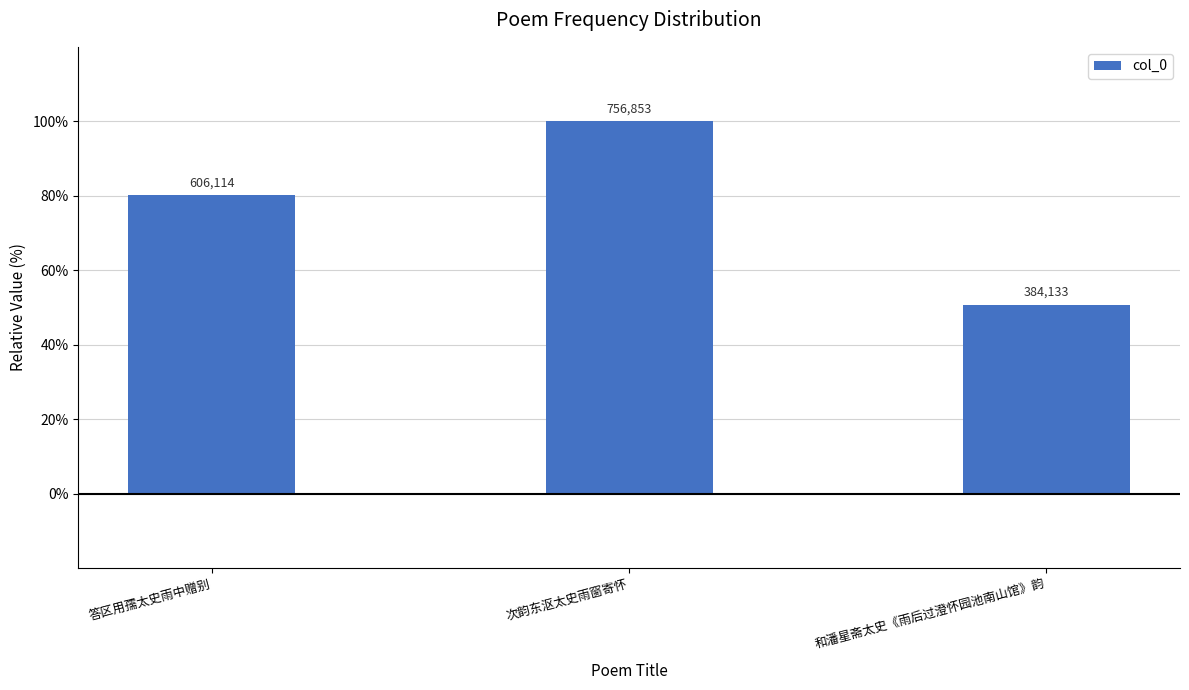

At which label does the data first exceed 80?

答区用孺太史雨中赠别